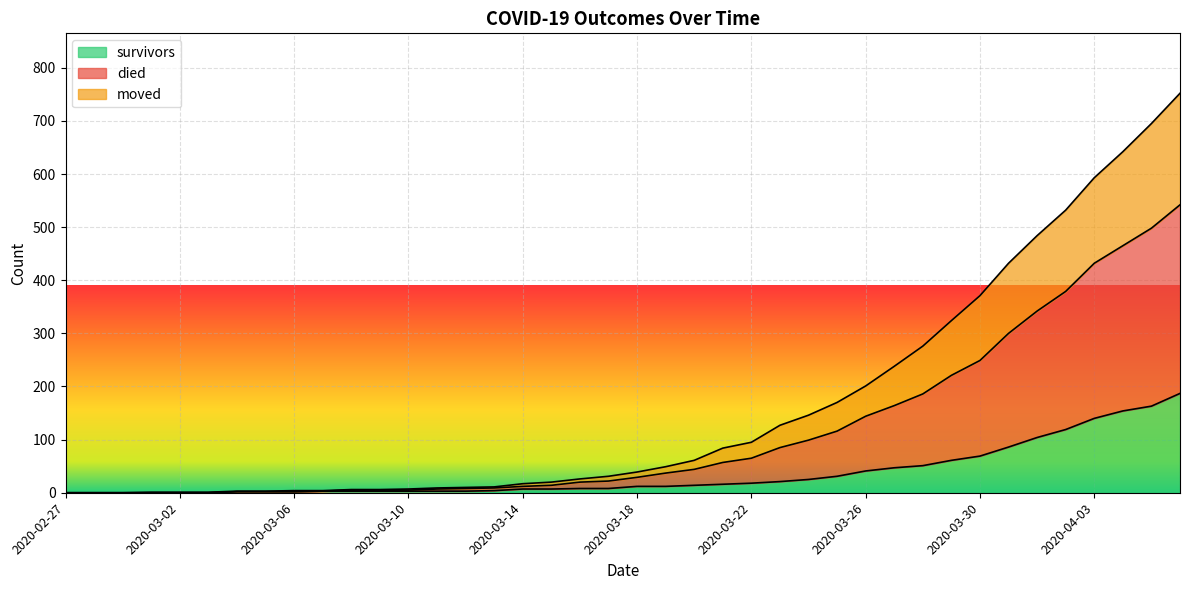

Is the value of died at 2020-03-13 greater than the value of moved at 2020-03-04?

Yes